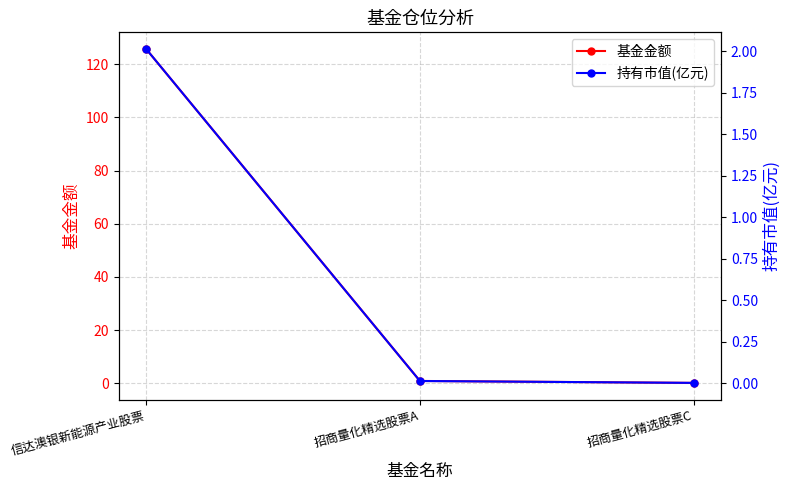

At which category is the sum across all series the highest?

信达澳银新能源产业股票